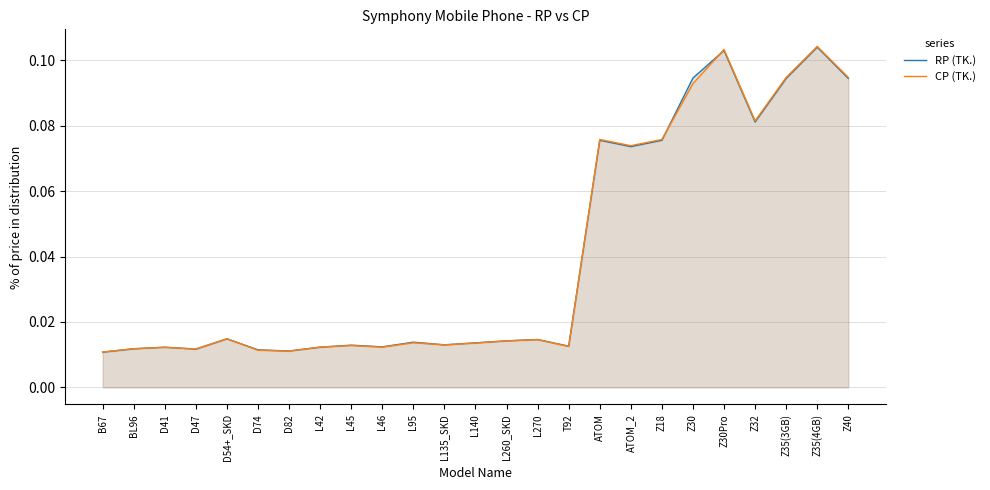

Which series has the largest total across all categories?

RP (TK.)